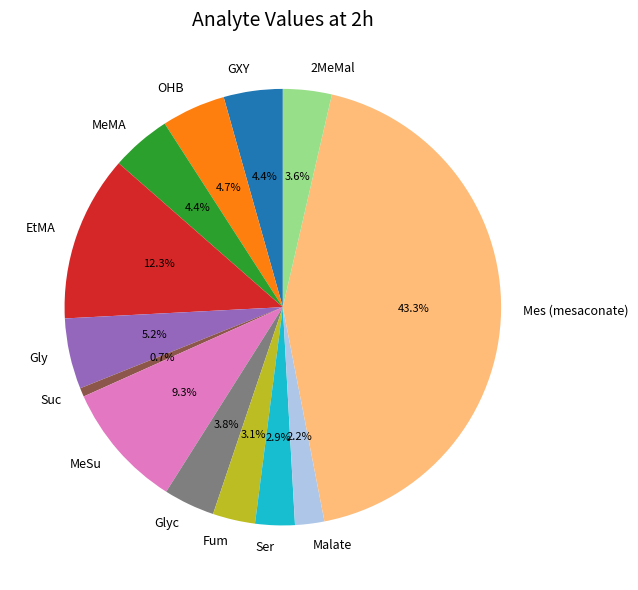

True or false: Gly accounts for 5% of the total.

True